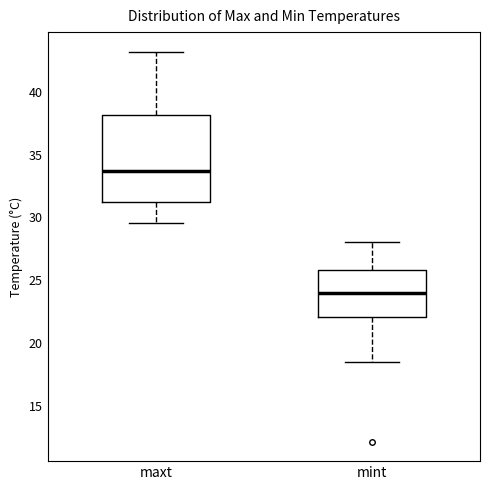

Where does the lower whisker of the box for maxt end on the y-axis? The values are not printed on the chart, so give them approximately, as read against the axis.

29.5